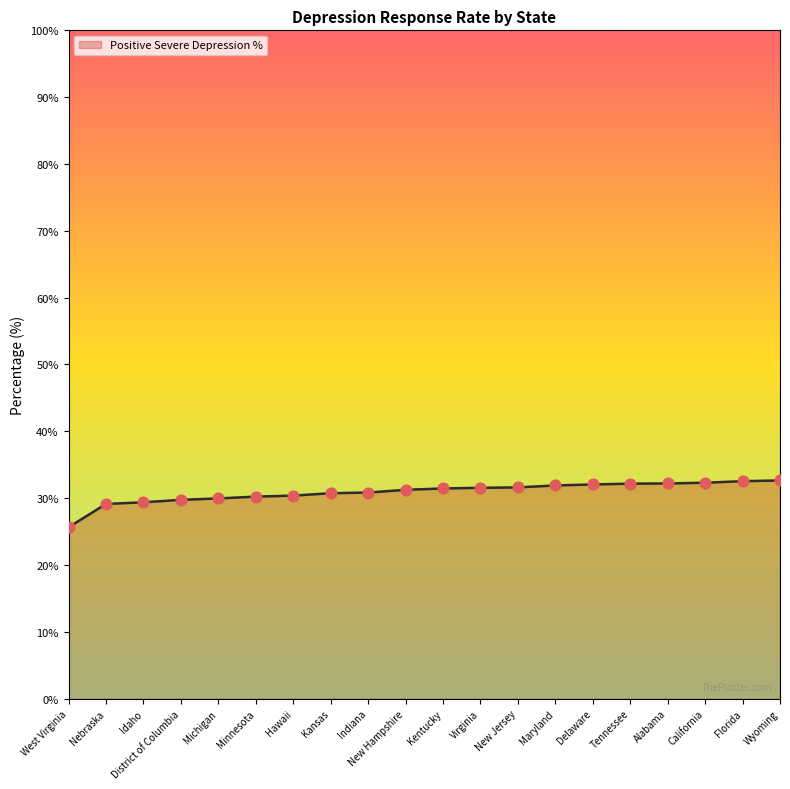

Which has a higher value, Michigan or Maryland?

Maryland